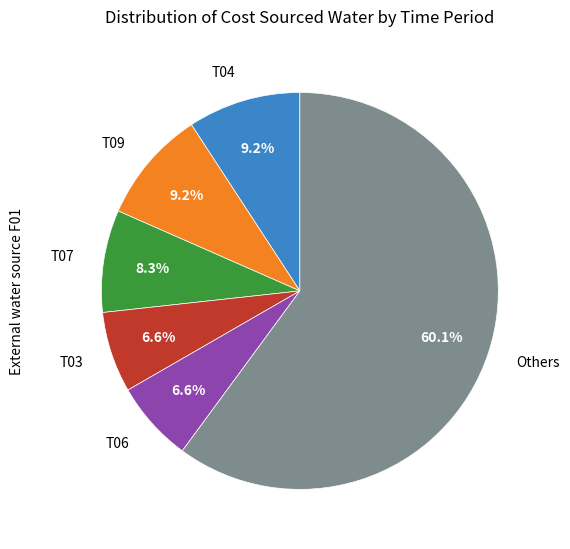

Combined, what portion of the pie is T09 and Others?

69.3%